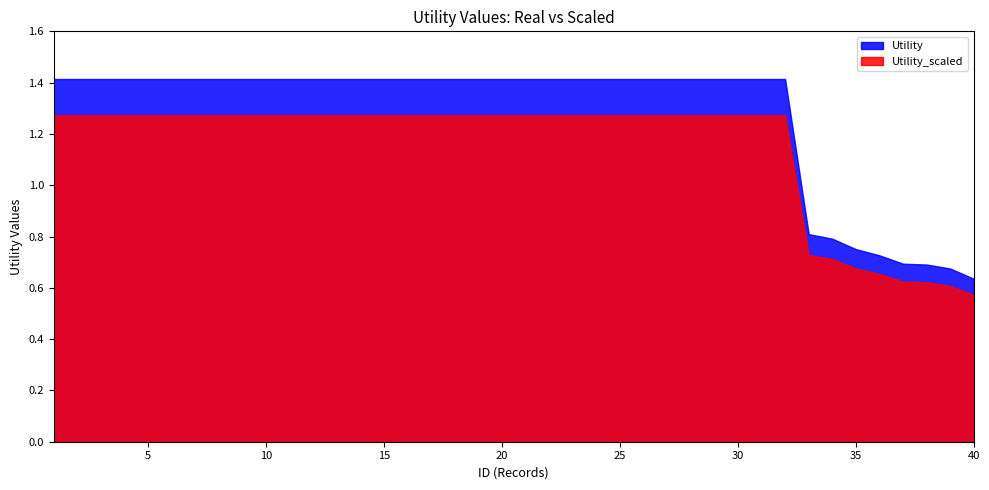

Where is Utility nearest to the value 1?

33